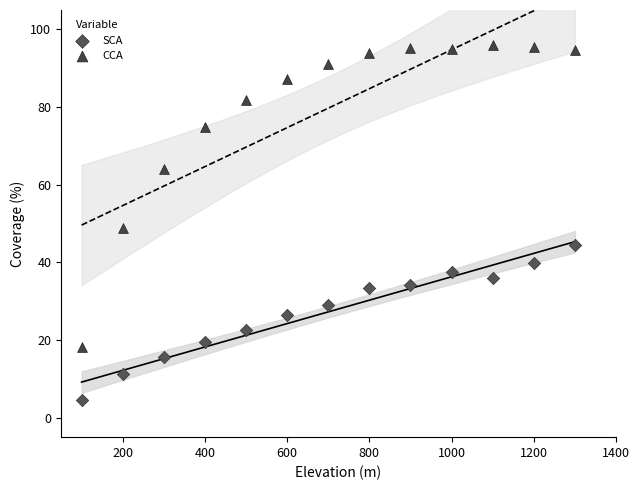

Across all data points, what is the range of X values (max minus min)?

1200.0